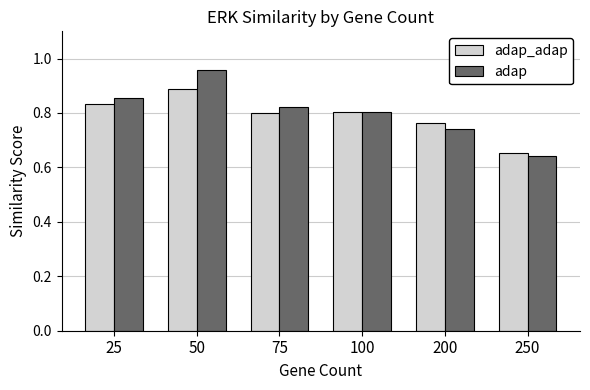

Between 25 and 200, which series saw the biggest shift?

adap